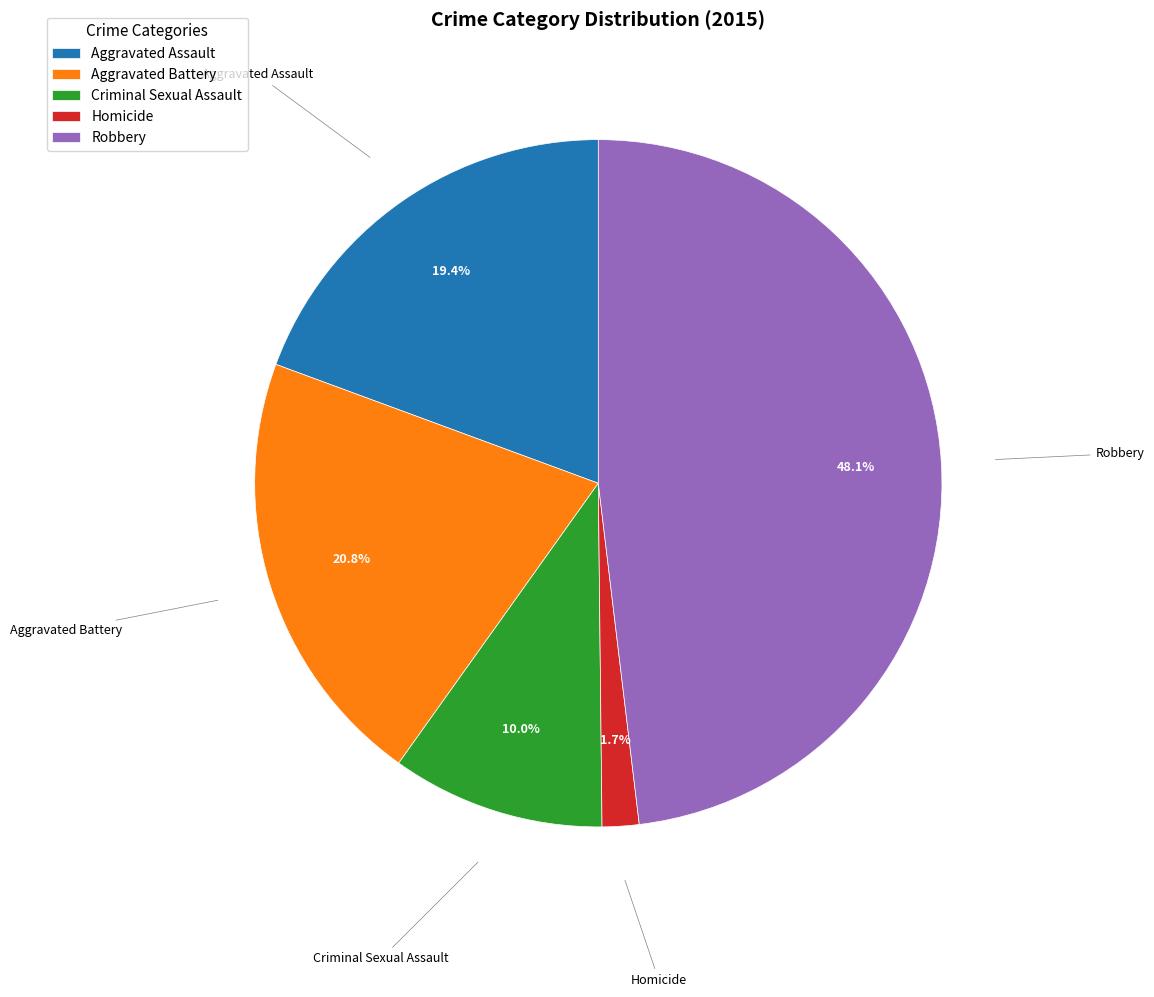

To the nearest percent, what portion does Aggravated Battery represent?

21%